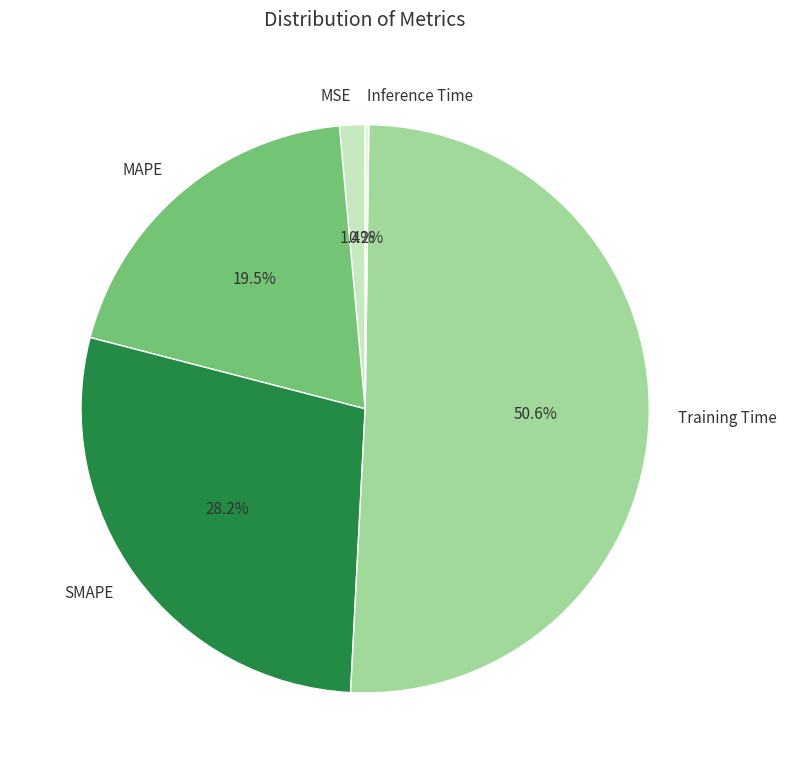

What percentage is the MSE slice, to the nearest percent?

1%